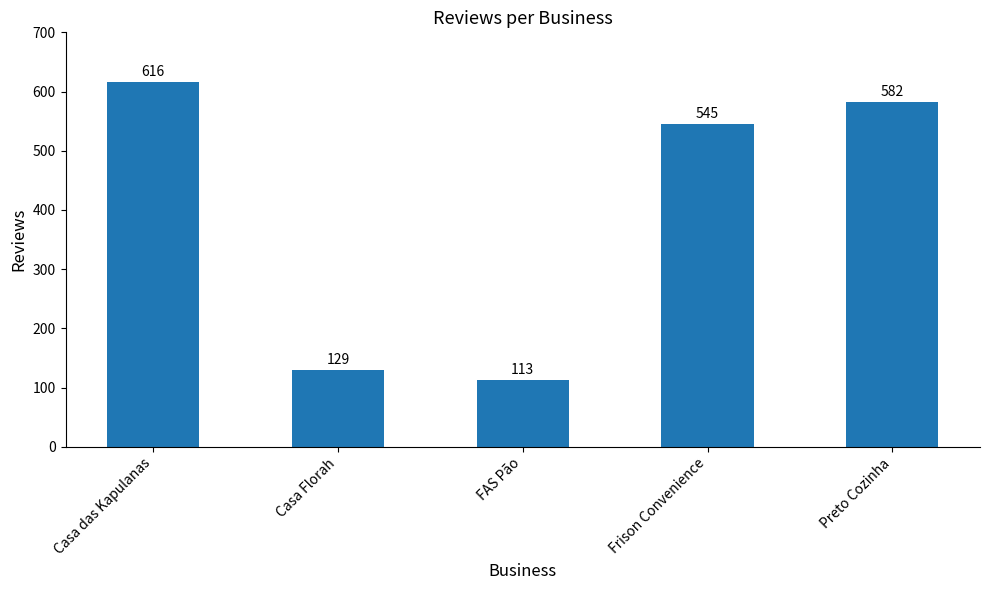

What is the ratio of the value at FAS Pão to the value at Frison Convenience?

0.2